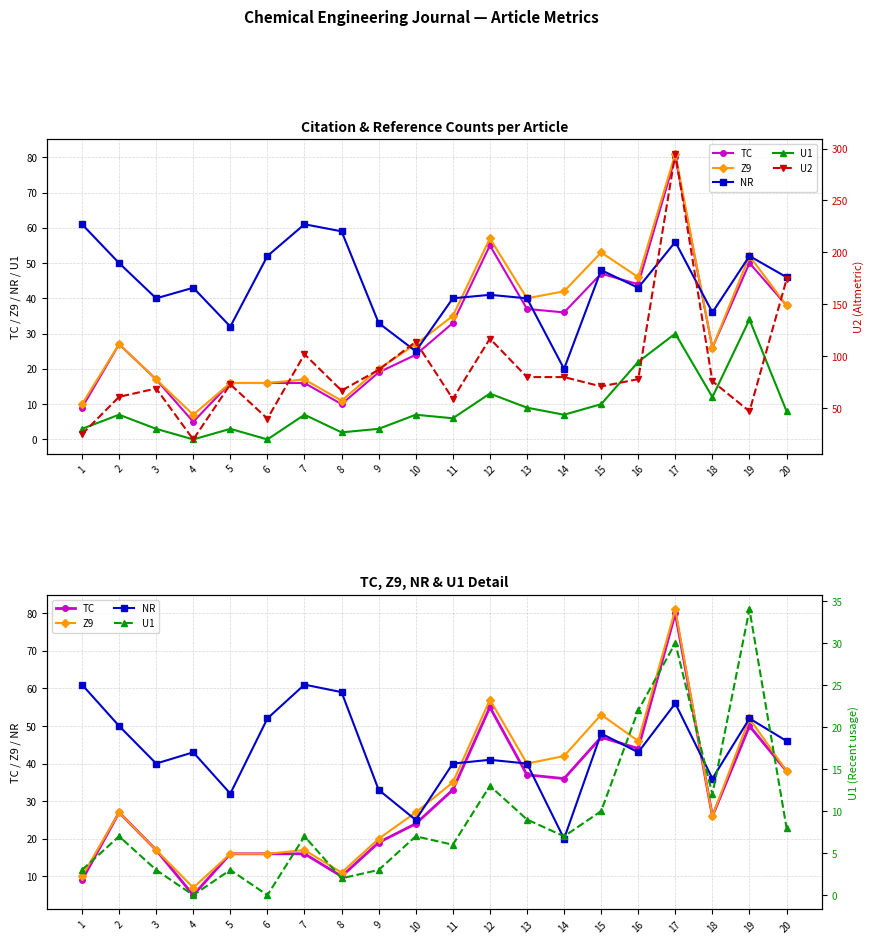

What is the value of the TC point at the 16th from the left?

44